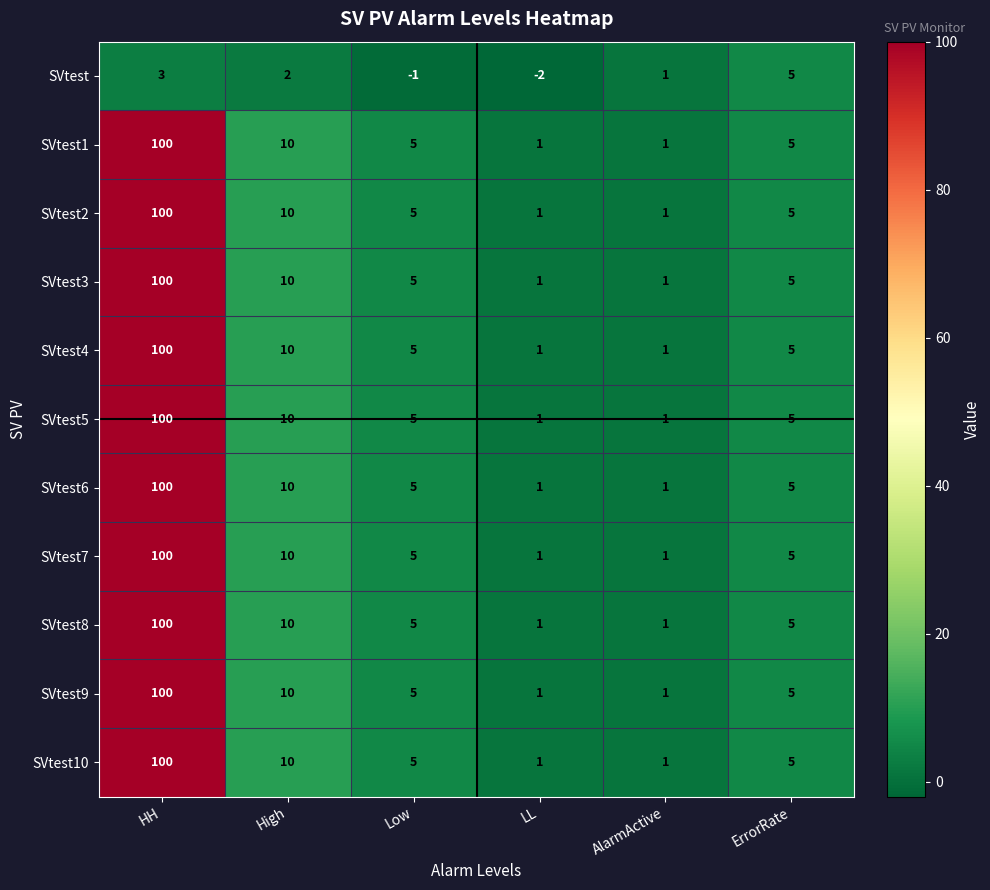

What is the total value across all series at Low?

49